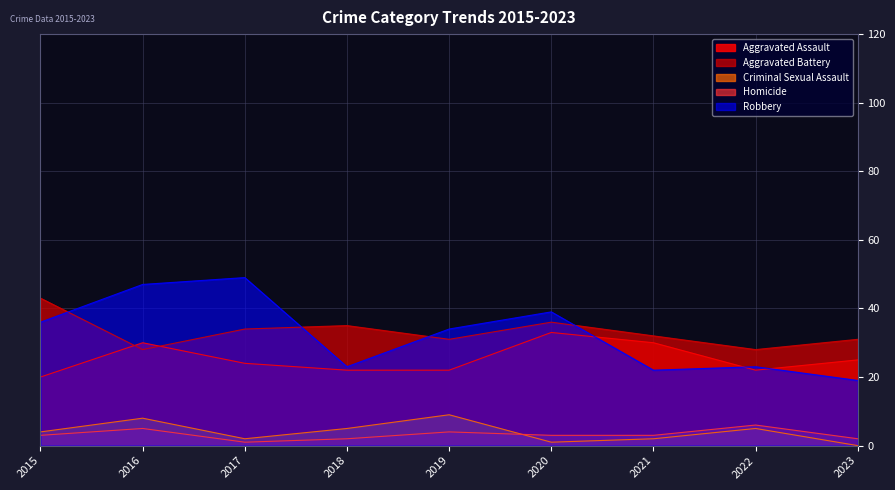

Does the chart have visible grid lines?

Yes